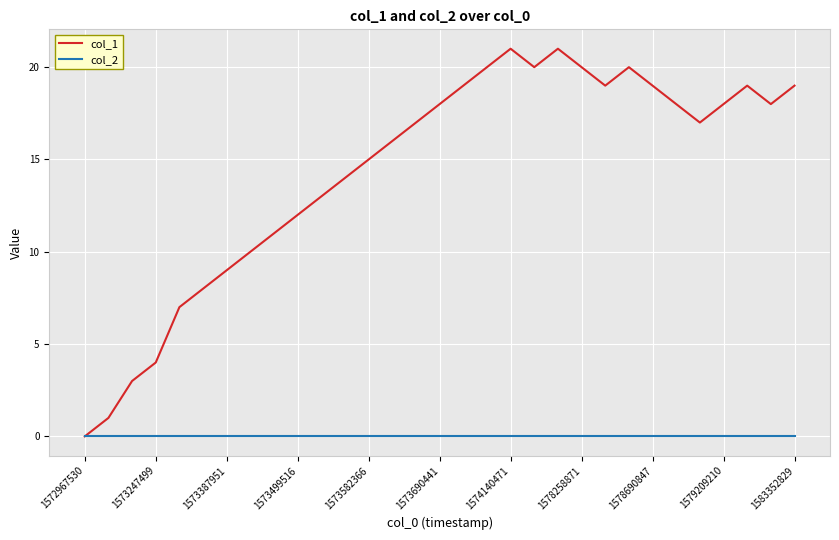

Which series has the largest range (max minus min)?

col_1